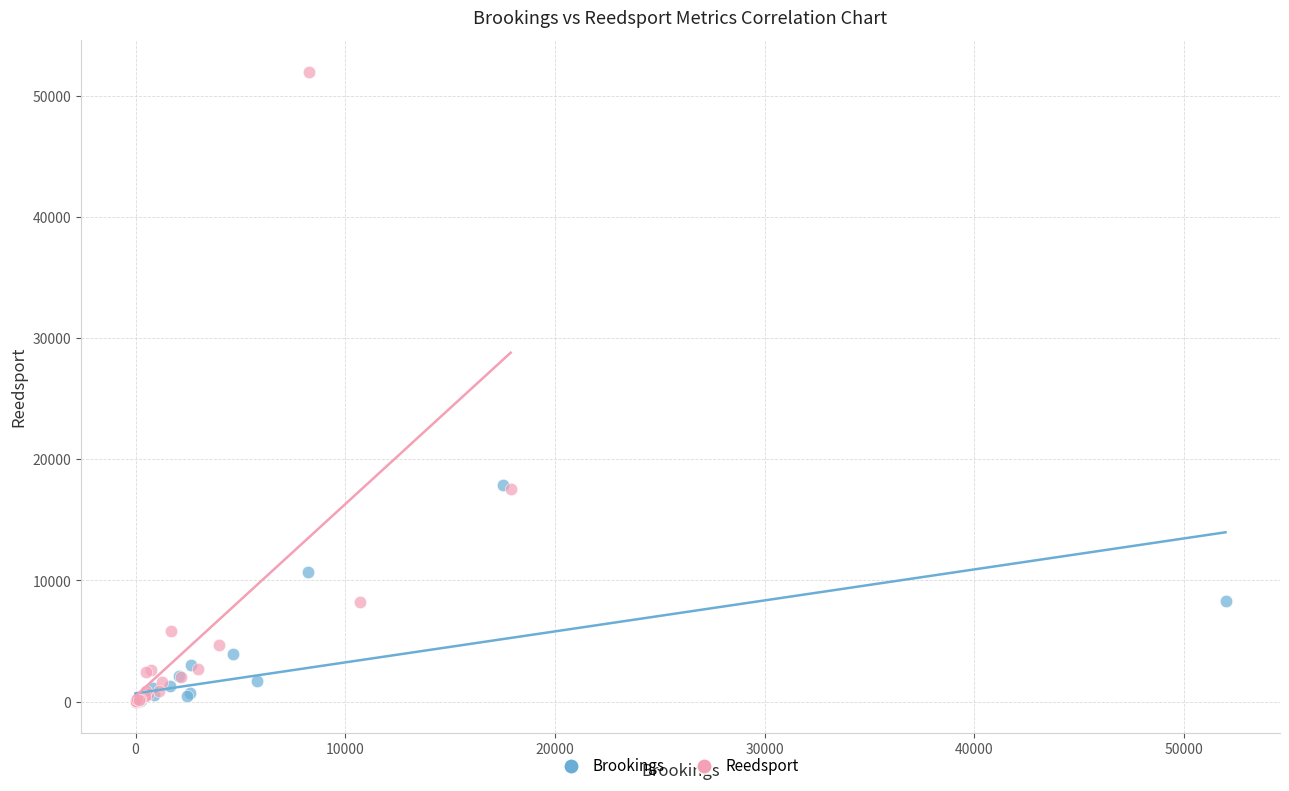

Which series has the widest spread of Y values?

Reedsport